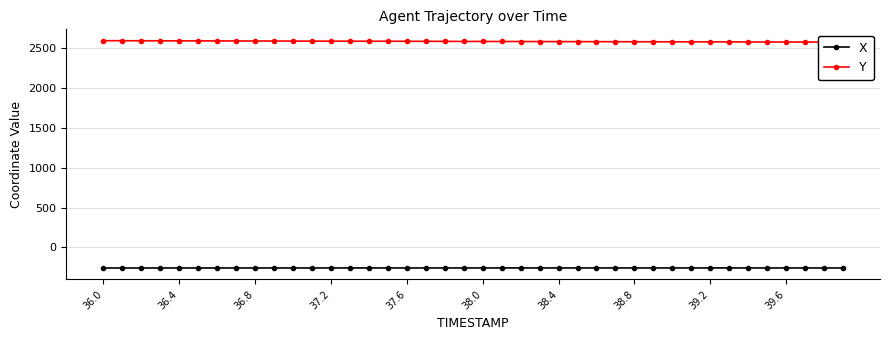

At which category is the sum across all series the highest?

36.0